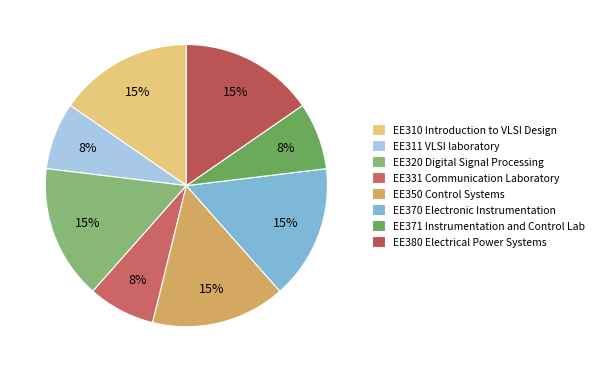

Combined, what portion of the pie is EE371 Instrumentation and Control Lab and EE320 Digital Signal Processing?

23.1%